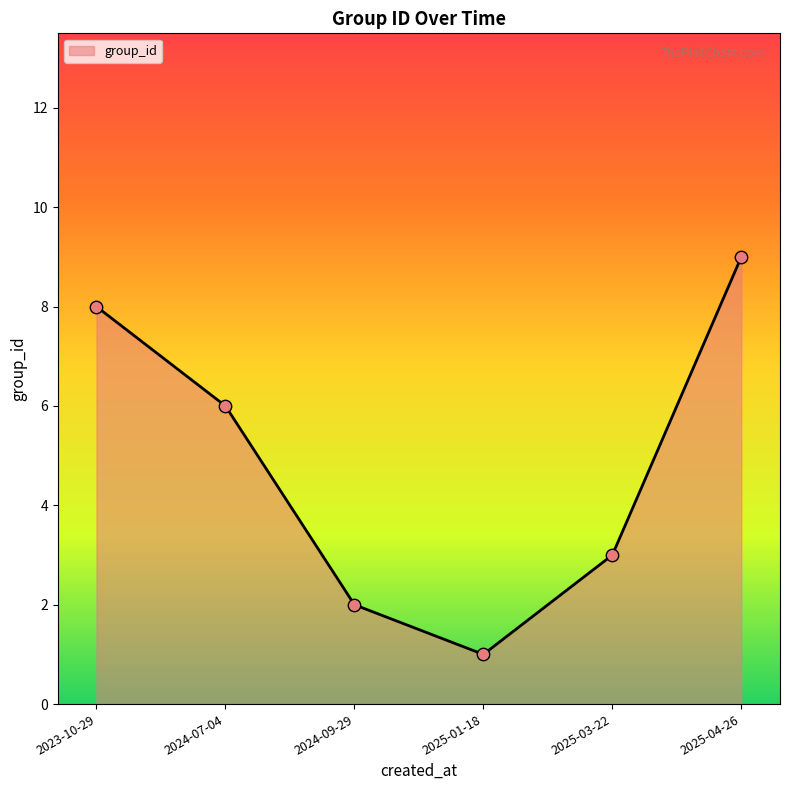

What is the change in value from 2024-09-29 to 2025-03-22?

+1